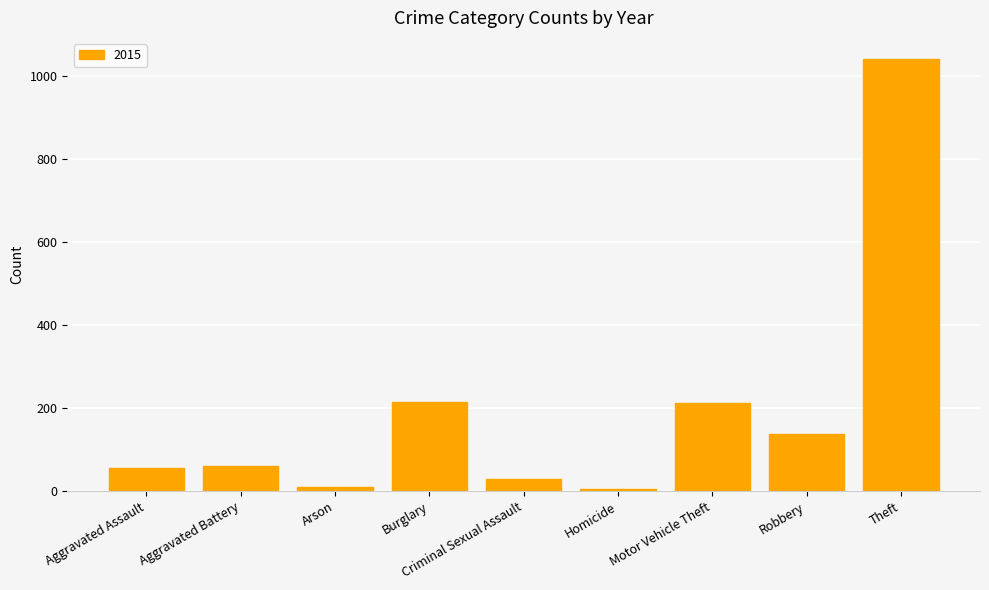

What is the approximate value at Aggravated Assault?

56